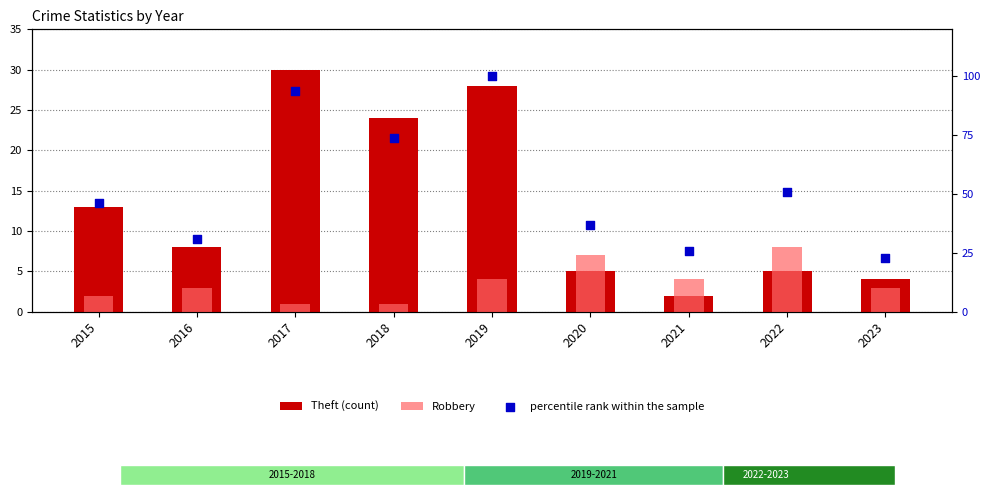

Which series contains the lowest Y value?

Robbery